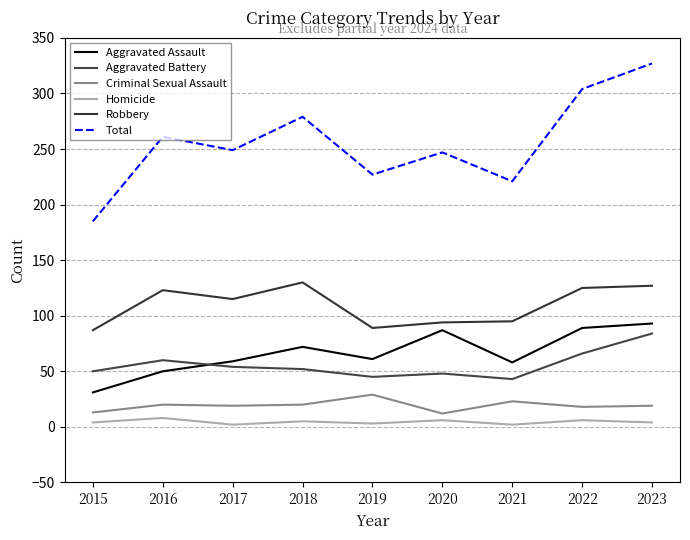

Is it true that Homicide equals 8 at 2016?

True